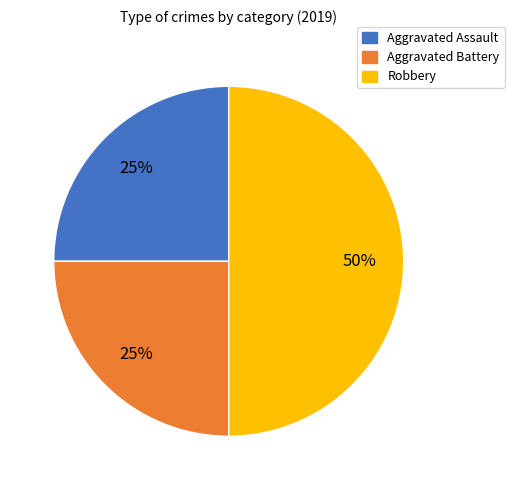

To the nearest percent, what portion does Aggravated Assault represent?

25%